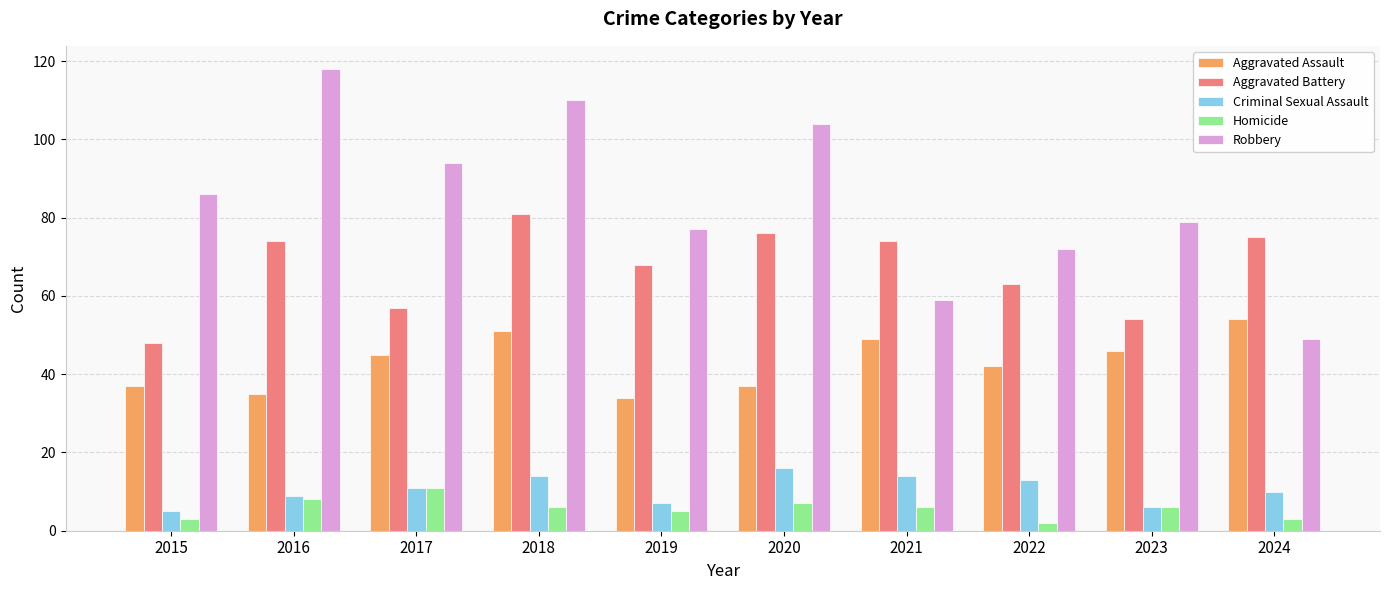

What is the approximate value of Homicide at 2023?

6